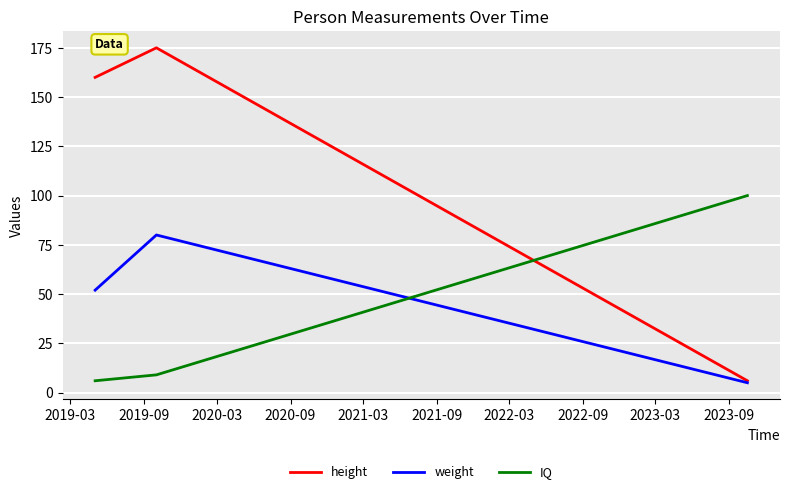

What is the minimum value for IQ?

6